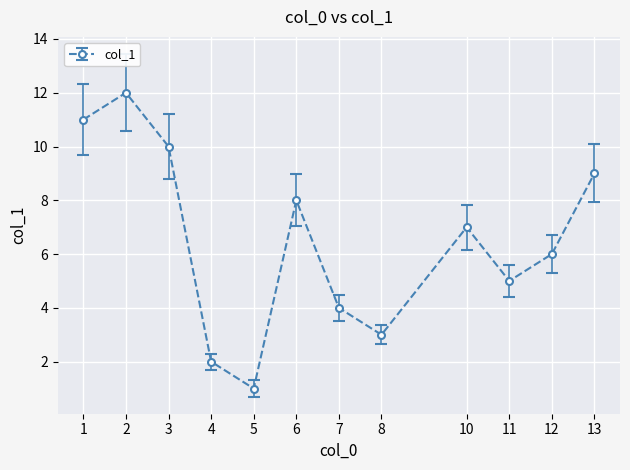

The value at 6 is 8. True or false?

True